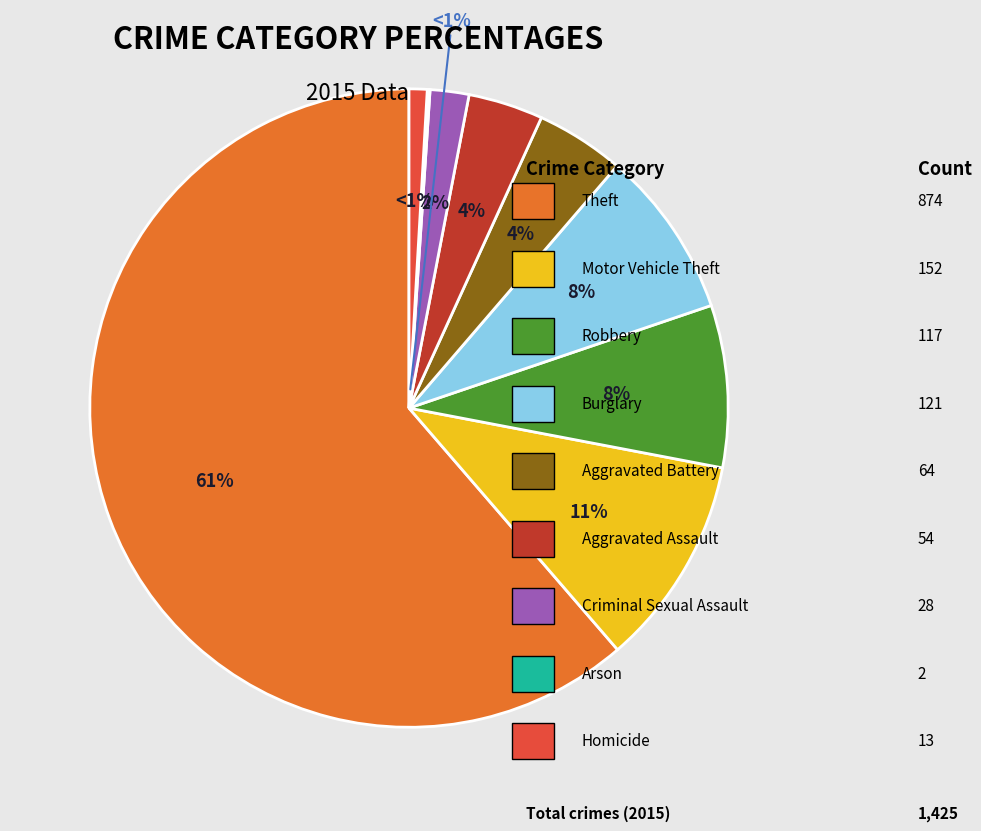

The Burglary slice represents 23% of the pie. True or false?

False